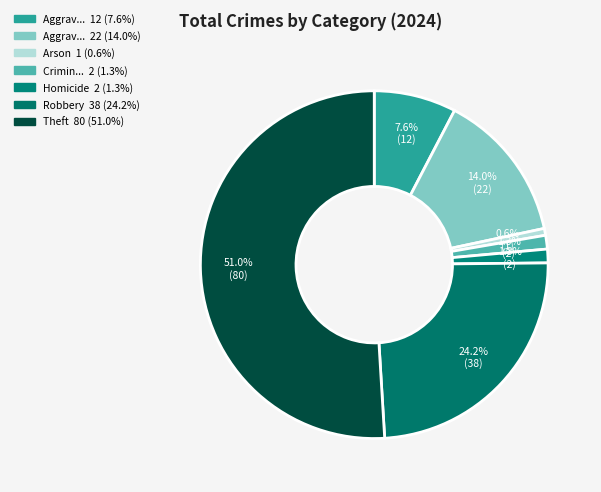

How many slices are in this pie chart?

7